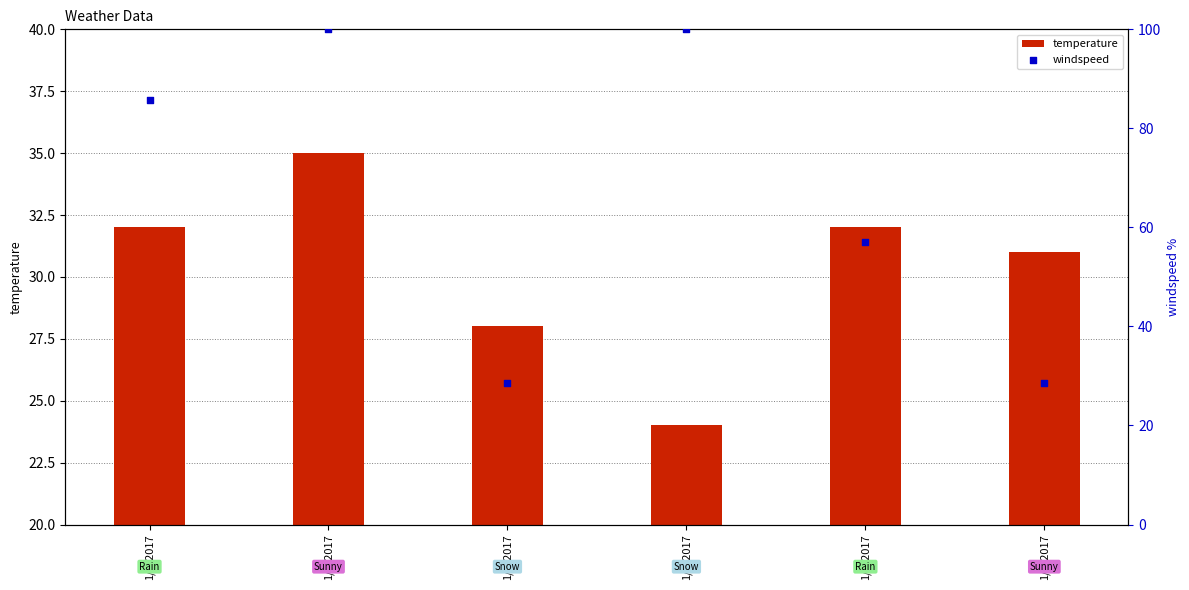

Which series has the largest total across all categories?

windspeed